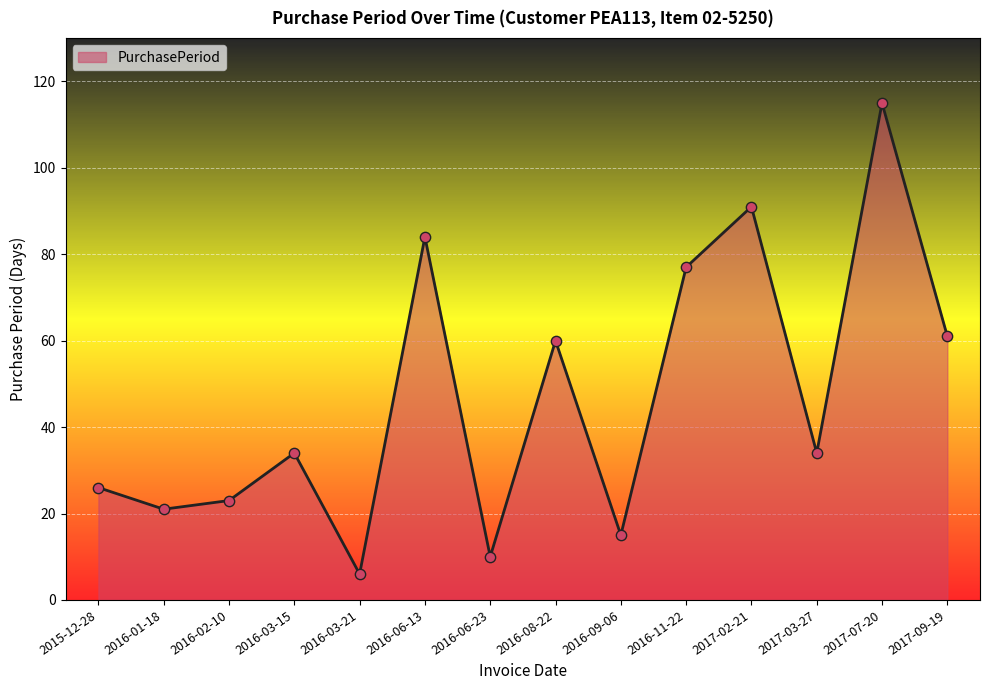

What is the change in value from 2016-09-06 to 2017-02-21?

+76